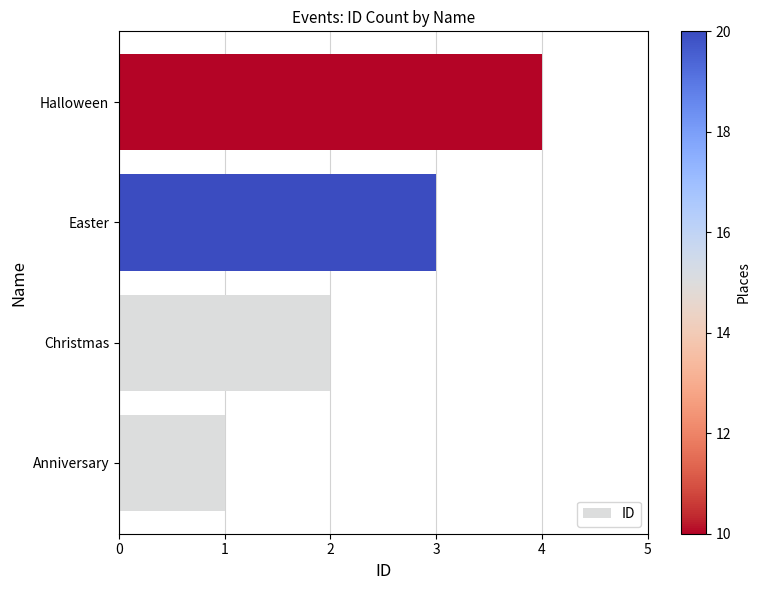

What is the difference between the maximum and minimum values?

3